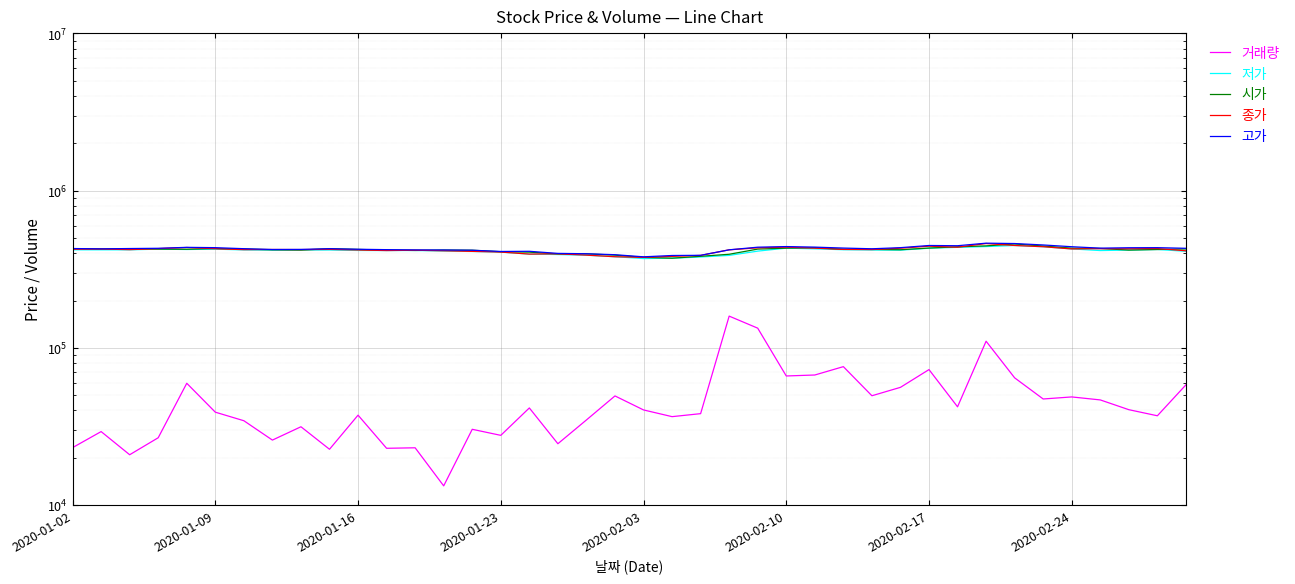

True or false: 거래량 and 종가 cross at least once.

False